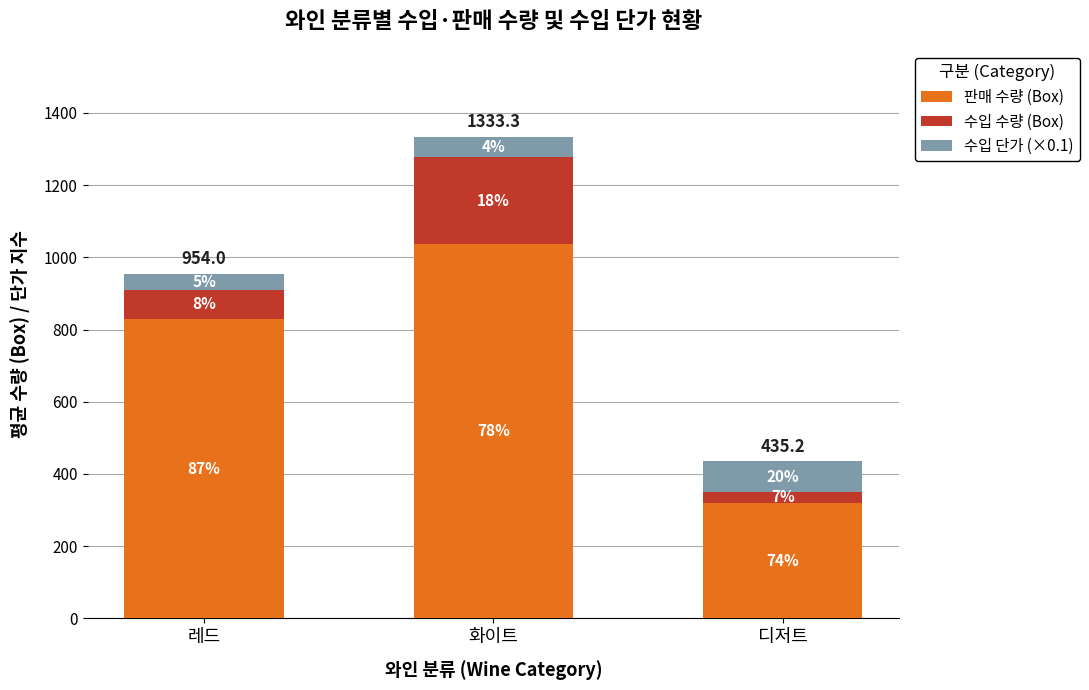

Does the chart contain stacked bars?

Yes